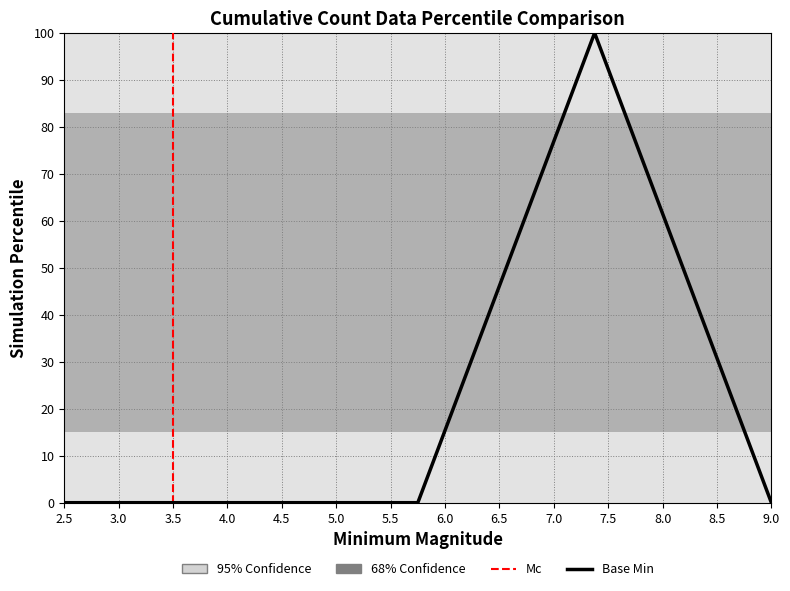

What is the difference between the maximum and minimum values?

100